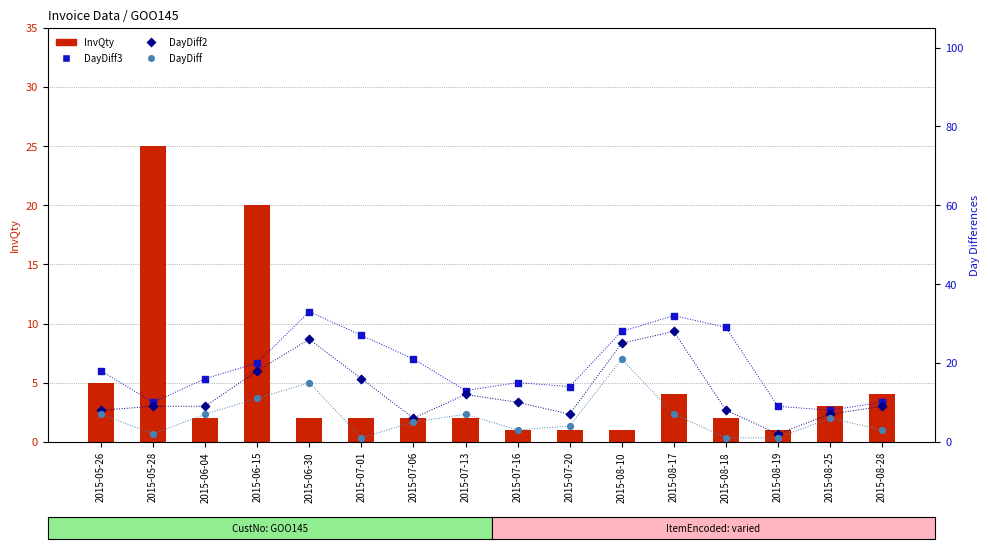

Which series has the widest spread of Y values?

DayDiff2